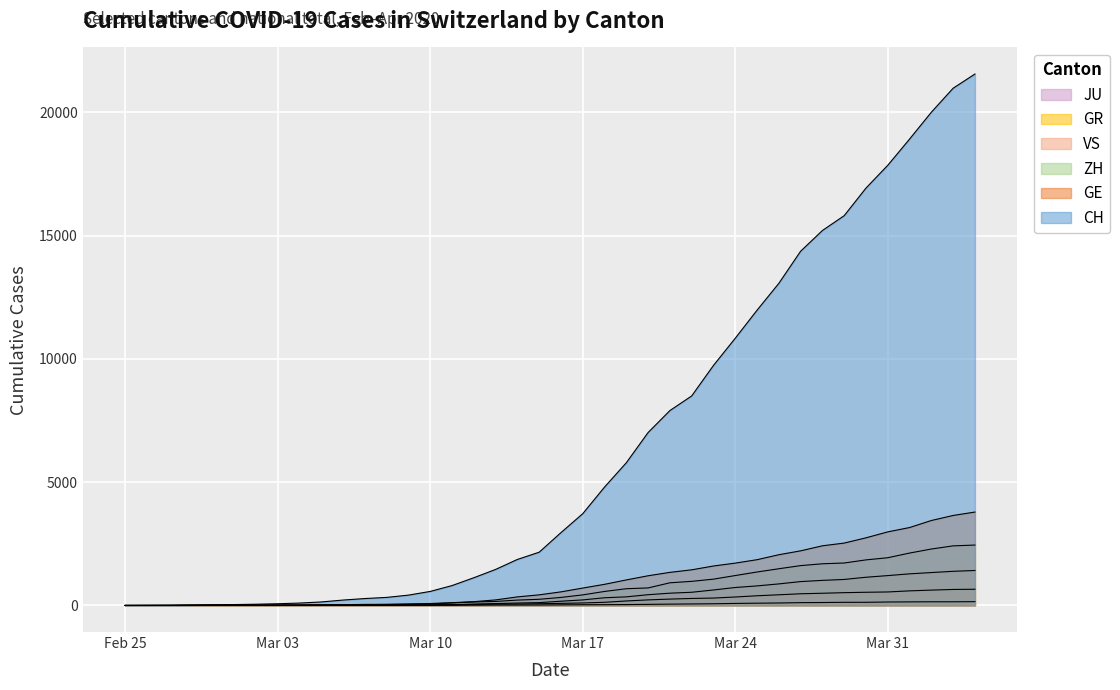

How many lines are shown in the chart?

6